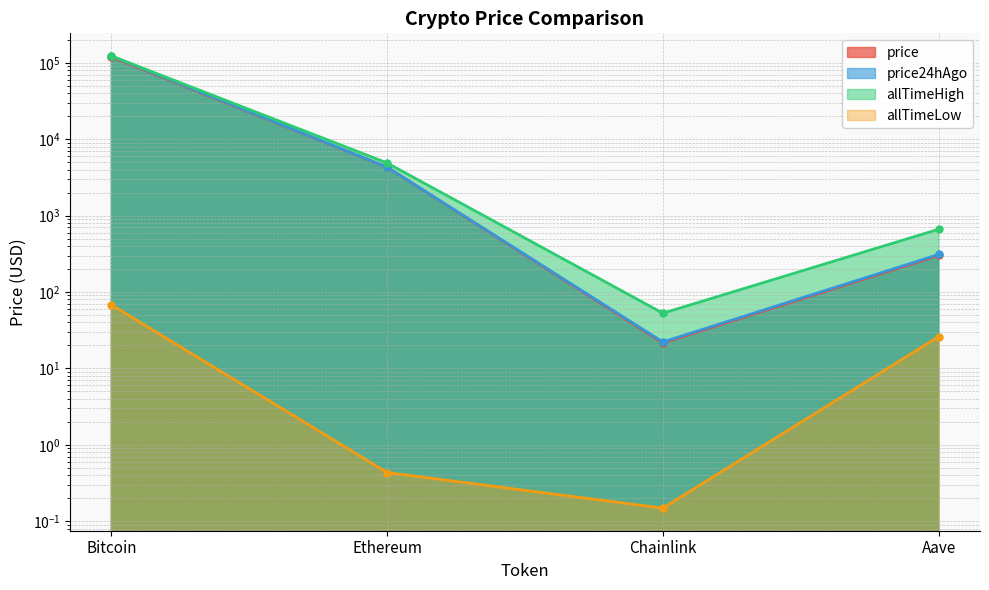

What are all the series names shown in the legend?

price, price24hAgo, allTimeHigh, allTimeLow